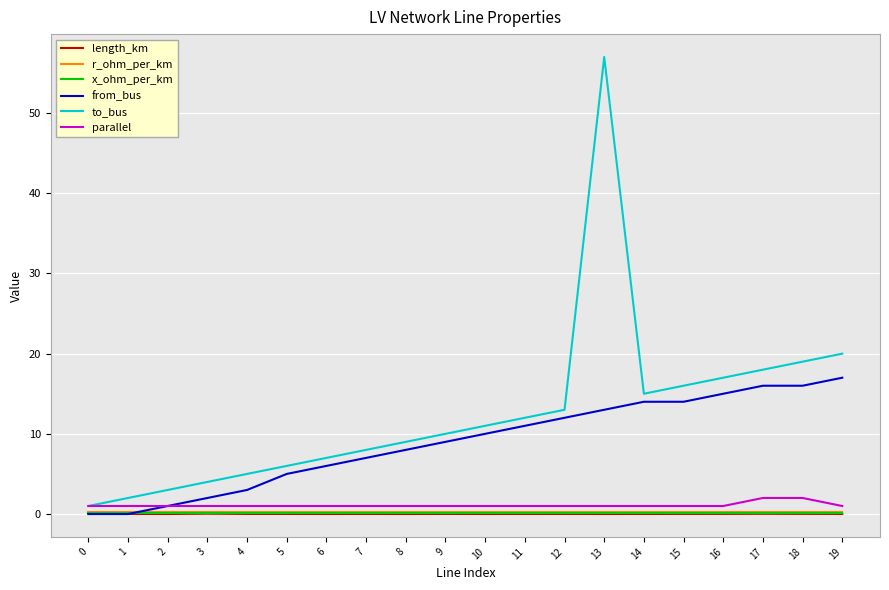

How many lines are shown in the chart?

6